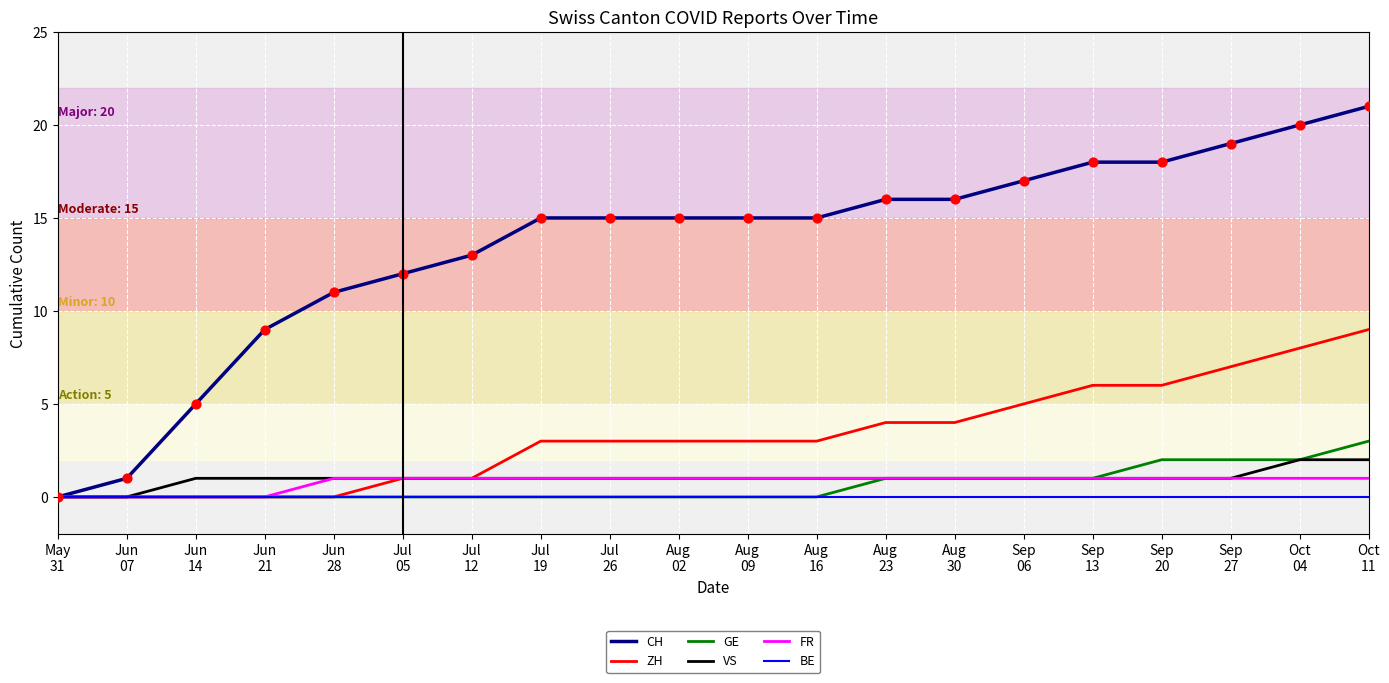

Which series has the widest spread of values?

CH